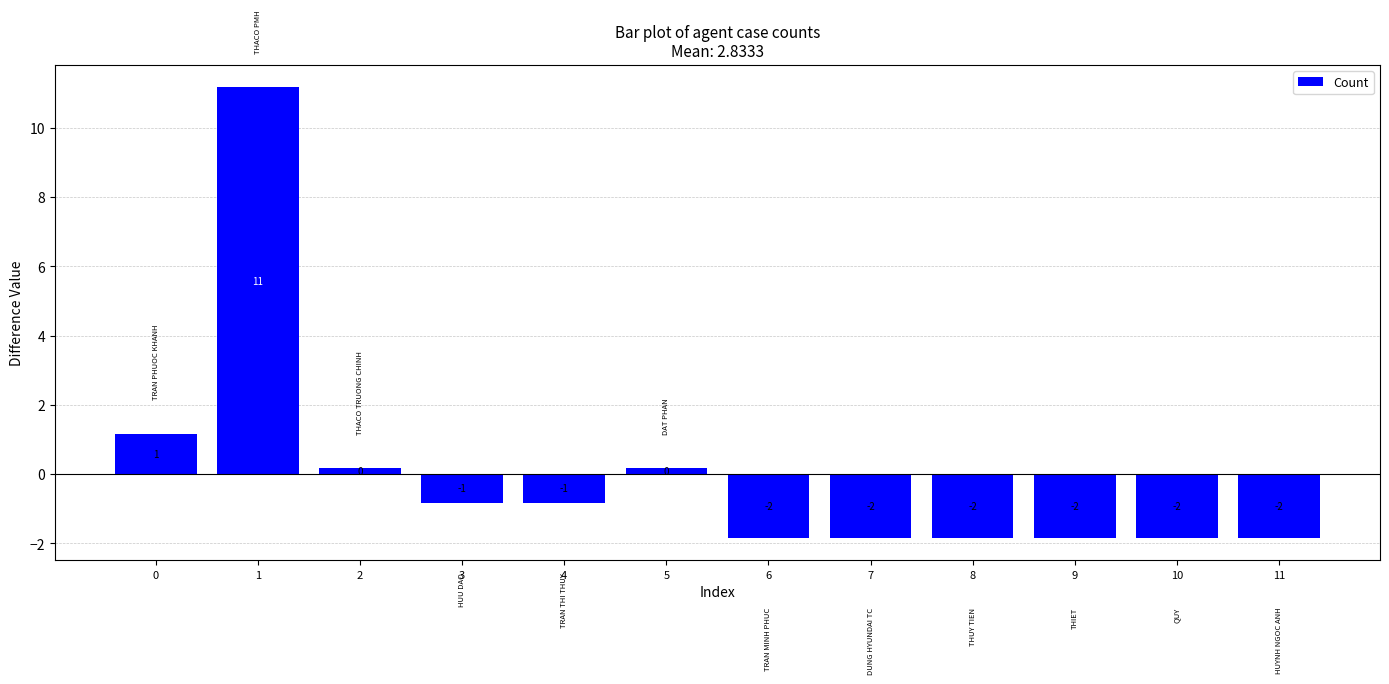

Rank the categories by value from lowest to highest.

6, 7, 8, 9, 10, 11, 3, 4, 2, 5, 0, 1